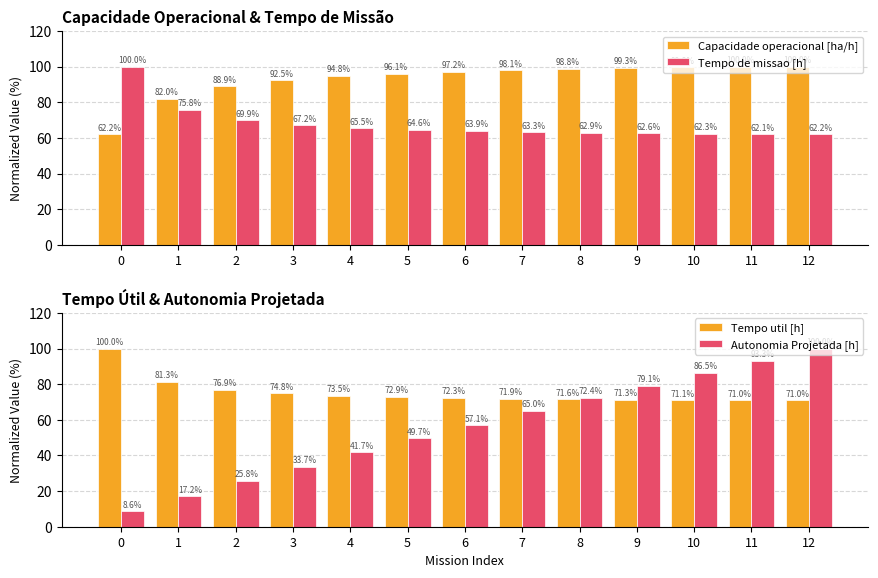

The value of Autonomia Projetada [h] at 0 is 8.6. True or false?

True